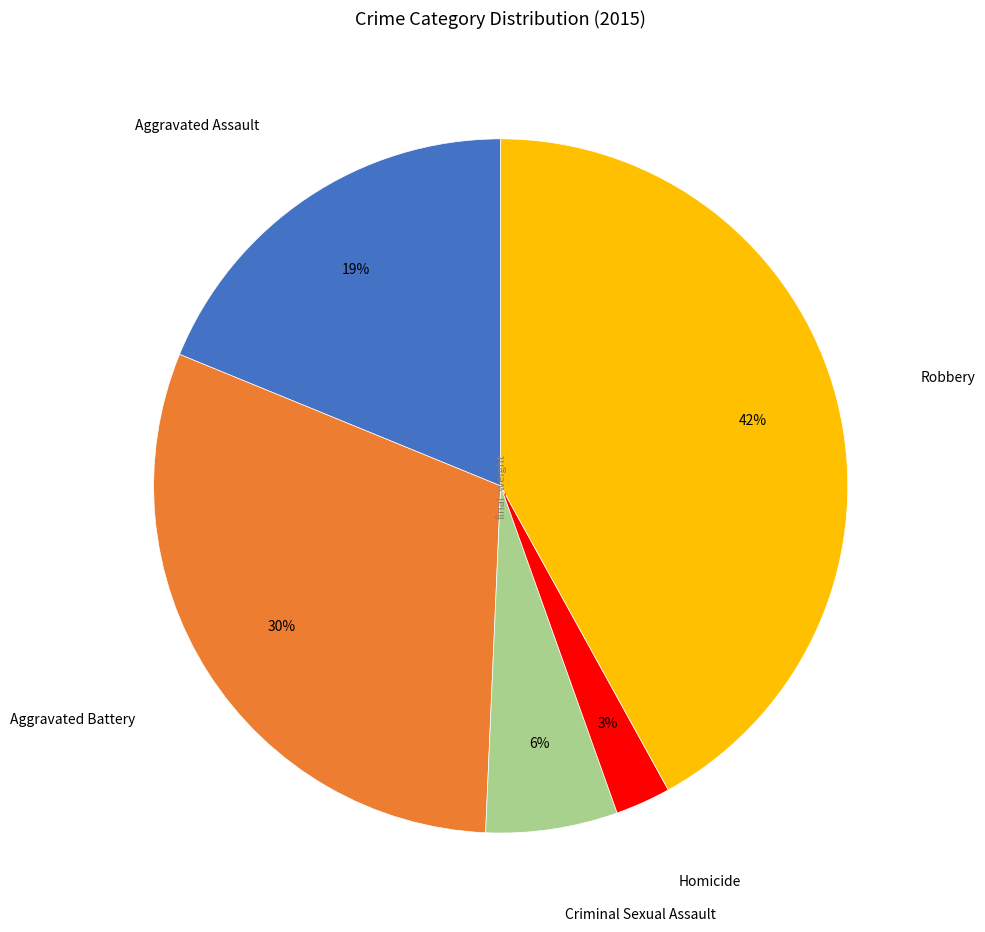

Count the number of slices in the pie.

5